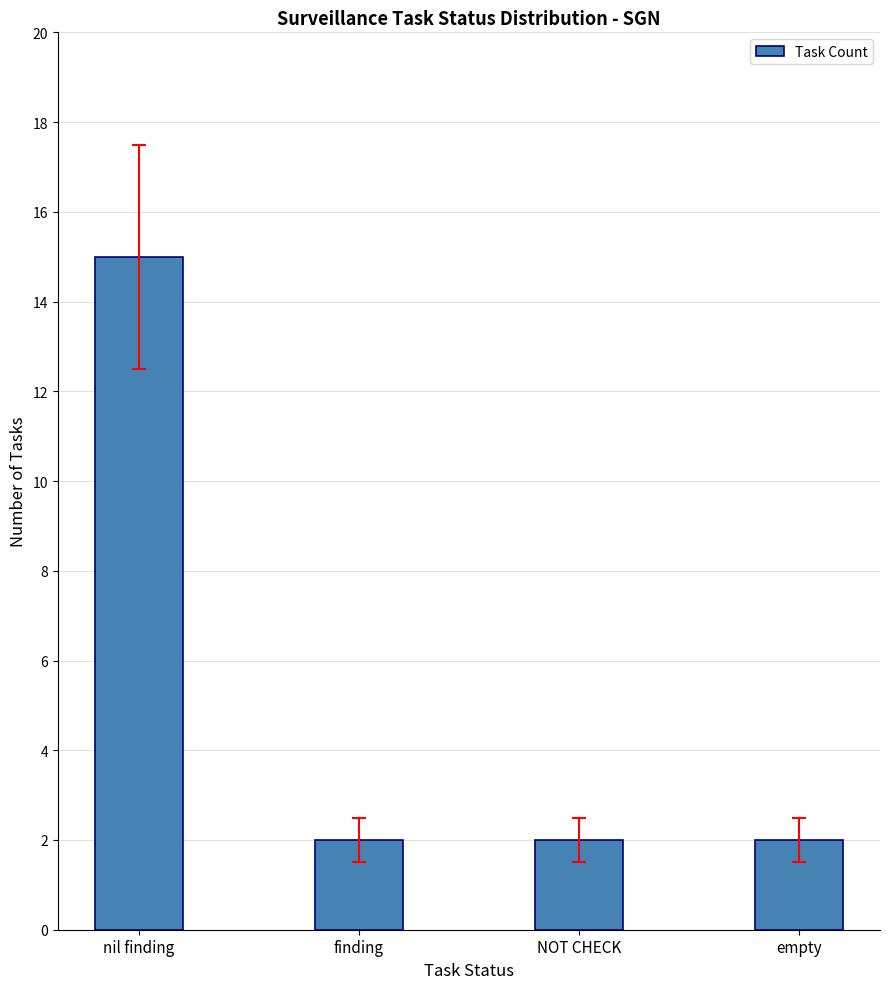

How many series are shown in this chart?

1